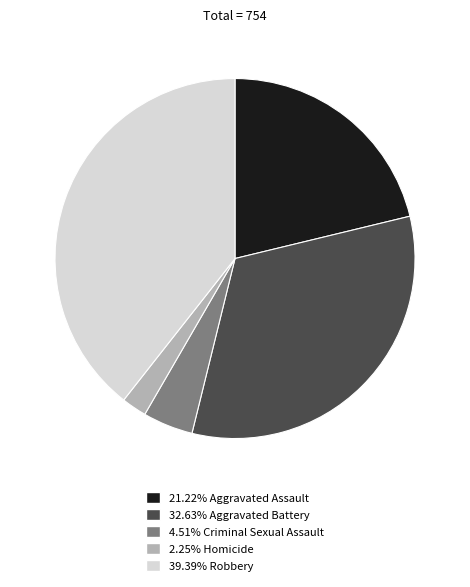

Is there any slice that represents more than half of the pie?

No